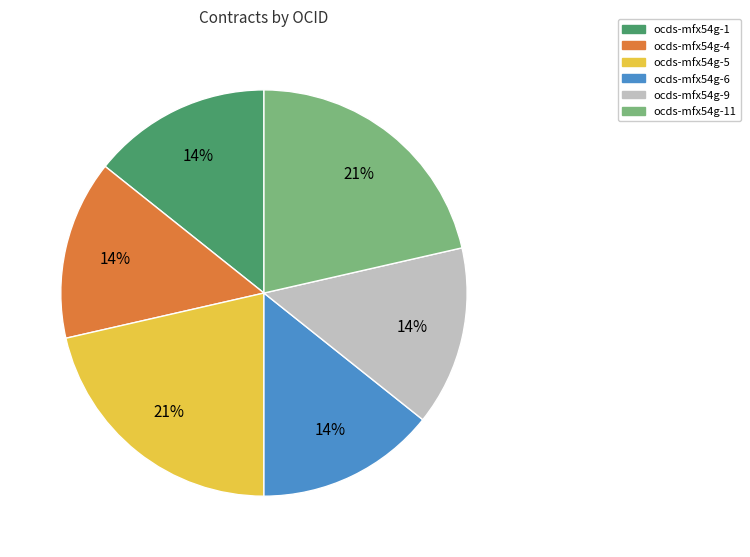

How many segments does this pie chart have?

6